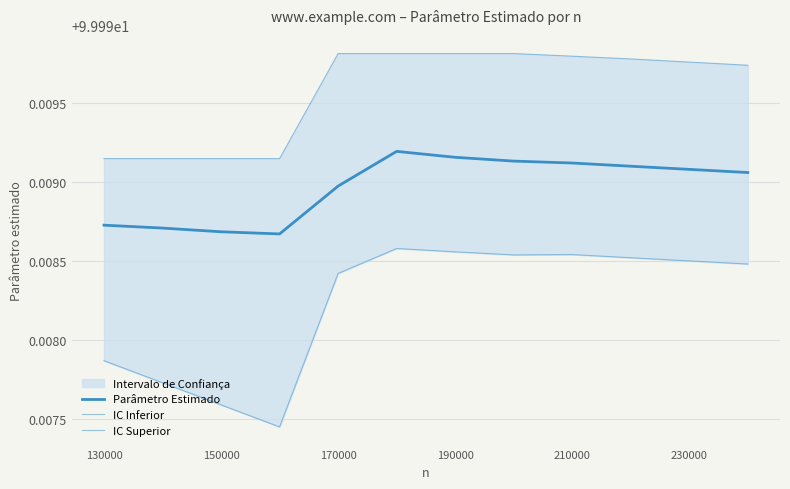

Rank the series by their average value, from lowest to highest.

IC Inferior, Parâmetro Estimado, IC Superior